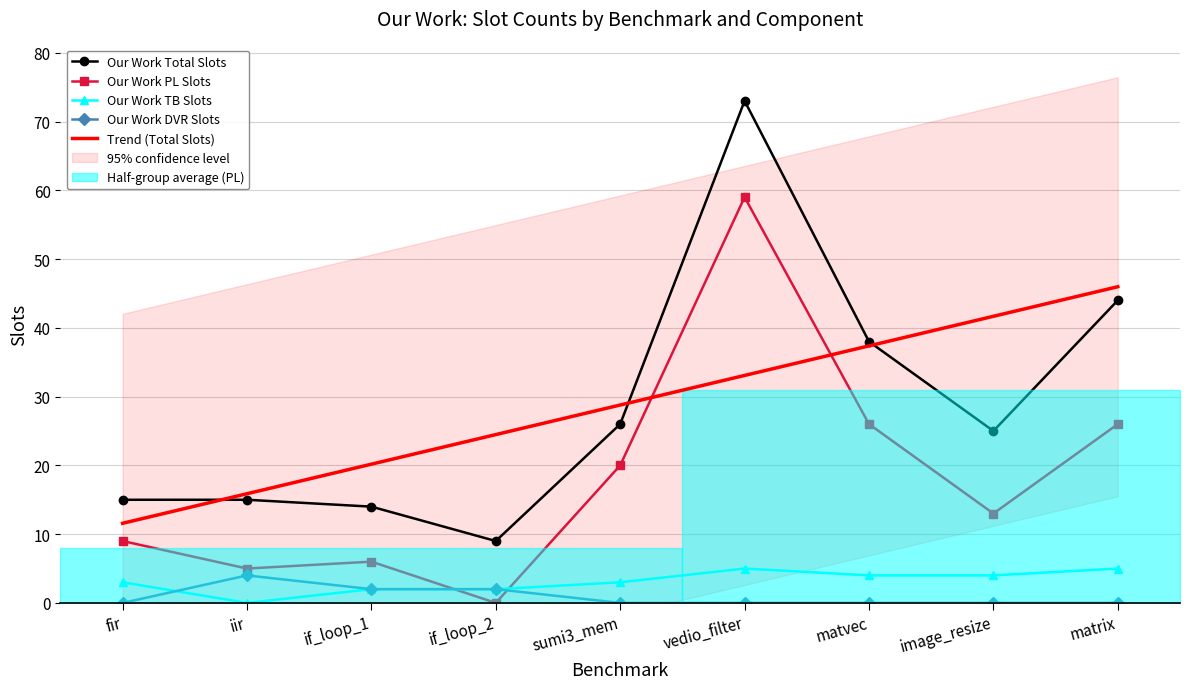

Which series has the largest total across all categories?

Our Work Total Slots